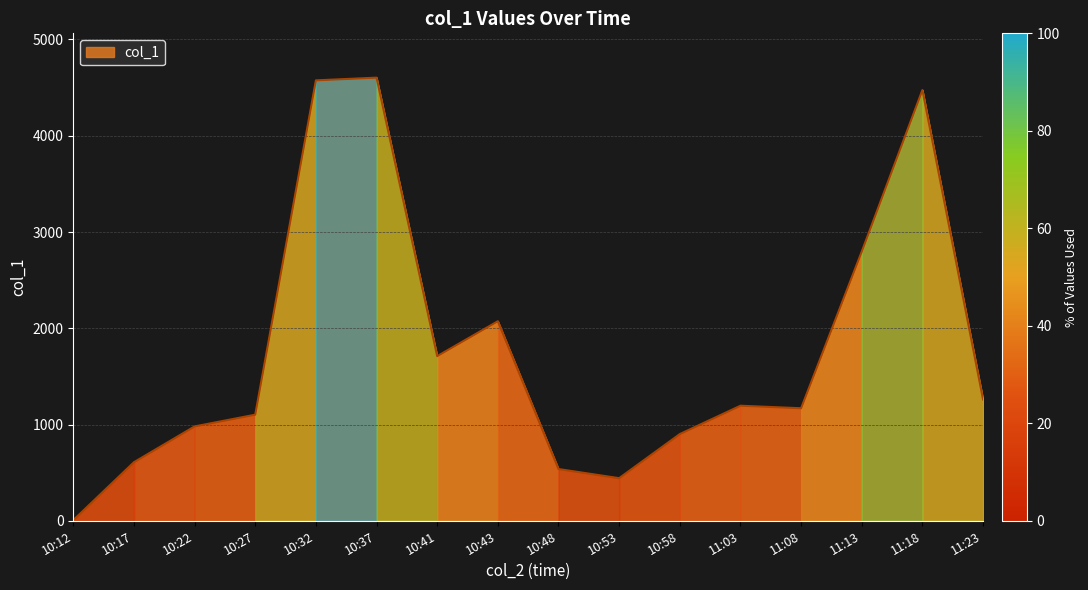

Reading right to left, extract all data points from this chart.

1260.3	4474.8	2796.9	1169.1	1195.4	900.8	442.7	537.4	2073.2	1710.3	4603.7	4575.4	1102.2	980.3	608.3	6.5